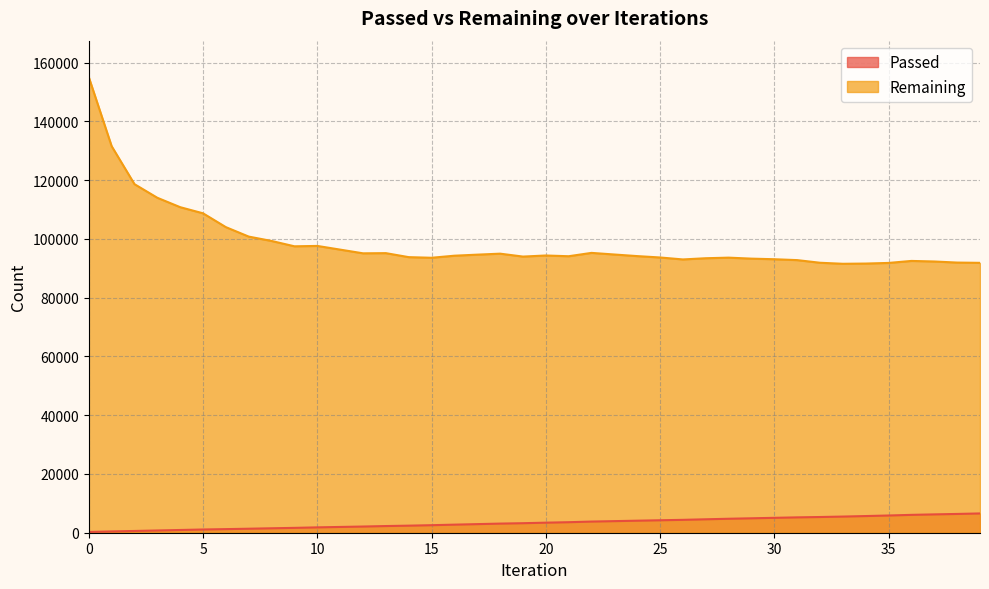

Reading left to right, transcribe all the data shown in this chart.

Passed: 258	440	596	765	931	1098	1227	1362	1512	1652	1823	1966	2106	2273	2405	2564	2749	2927	3106	3241	3422	3582	3797	3946	4094	4244	4383	4573	4755	4910	5072	5228	5348	5499	5675	5862	6080	6242	6393	6562
Remaining: 155093	131592	118653	114017	110819	108730	104018	100804	99314	97501	97628	96373	95113	95173	93810	93598	94300	94658	94994	94003	94372	94122	95260	94707	94165	93695	93030	93439	93639	93300	93100	92799	91900	91549	91626	91839	92522	92329	91961	91871